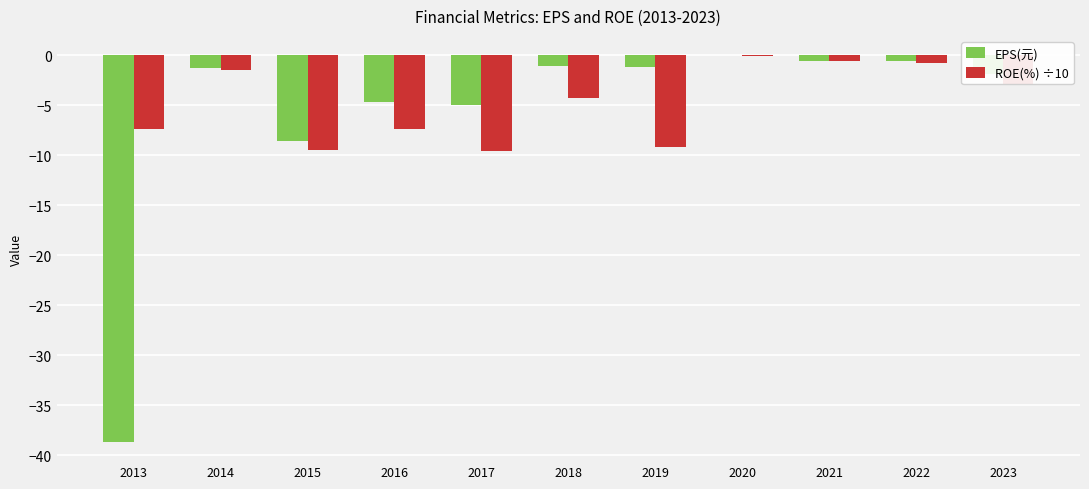

Between 2013 and 2017, which series saw the biggest shift?

EPS(元)